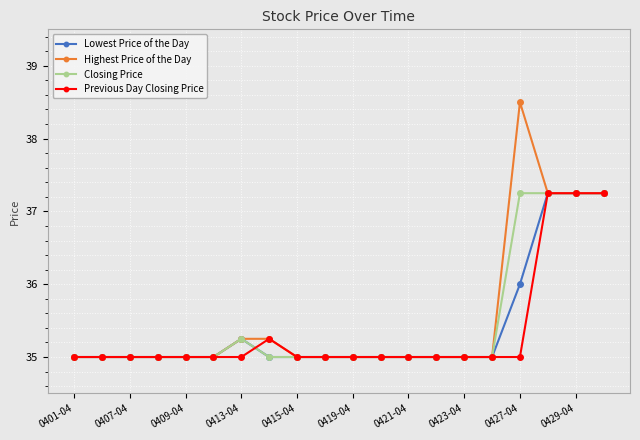

True or false: Previous Day Closing Price and Lowest Price of the Day cross at least once.

True